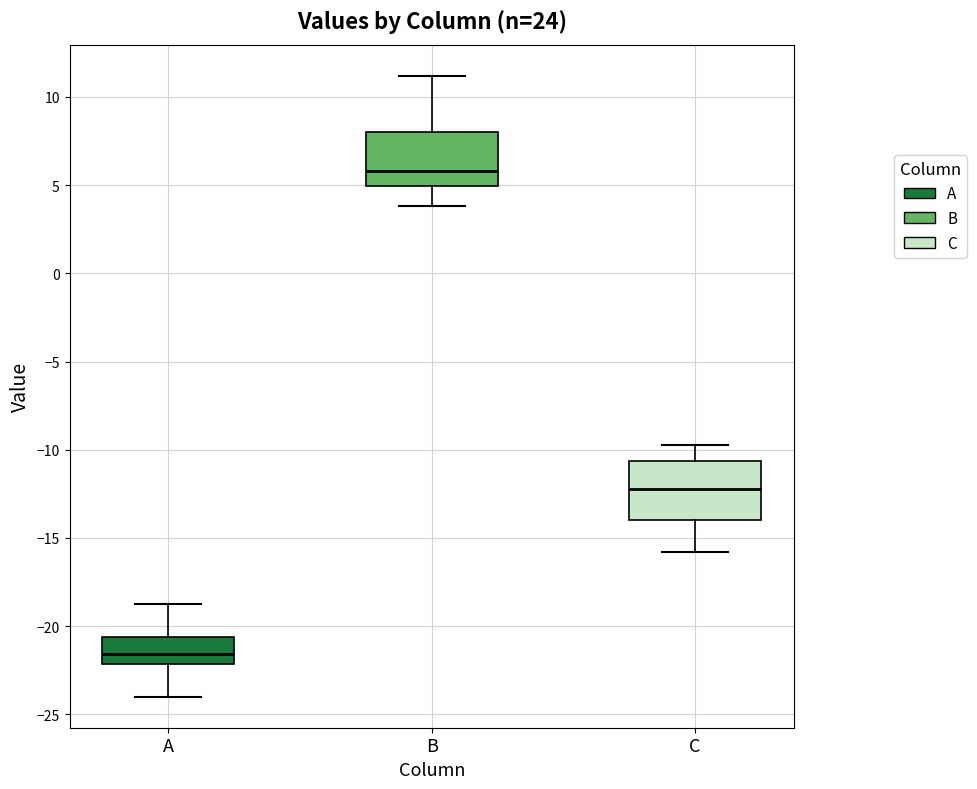

Reading left to right, read every box against the y-axis: the position of its median line, the range the box covers, and the ends of its whiskers. The values are not printed on the chart, so give them approximately, as read against the axis.

A: median -21.5, box -22.0 to -20.5, whiskers -24.0 to -19.0
B: median 6.0, box 5.0 to 8.0, whiskers 4.0 to 11.0
C: median -12.0, box -14.0 to -10.5, whiskers -16.0 to -10.0